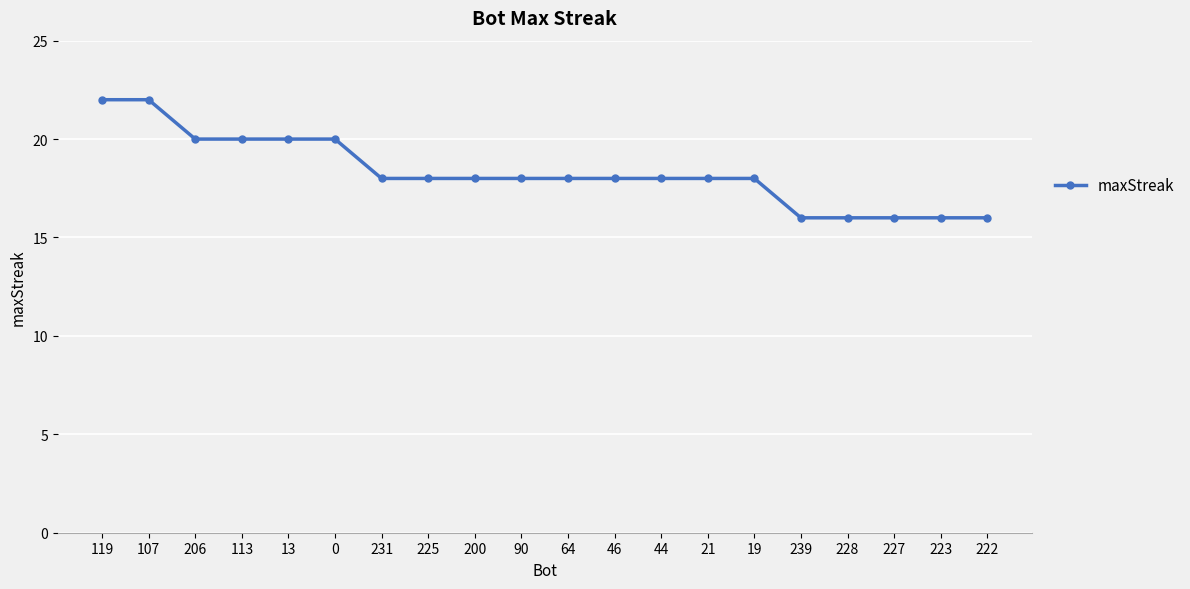

How many lines are shown in the chart?

1